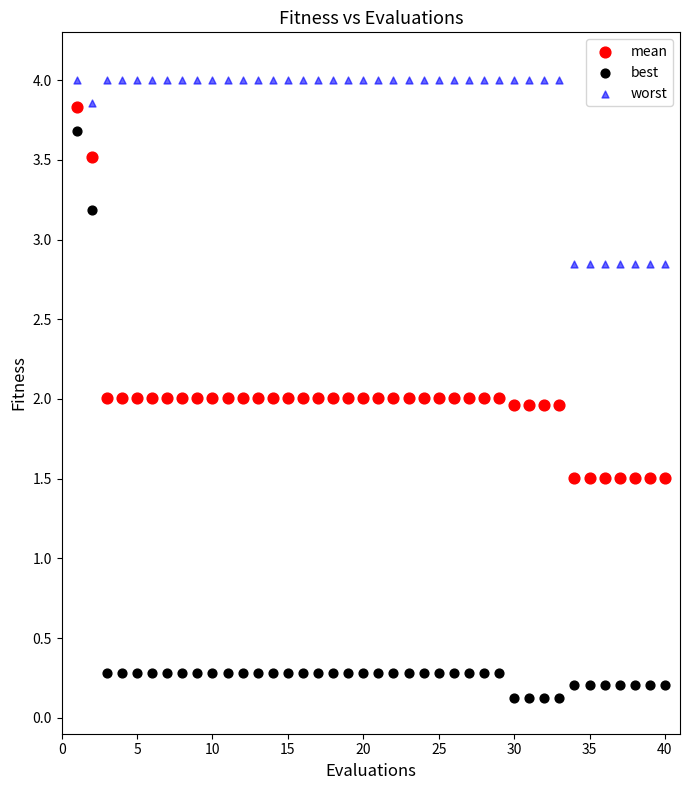

Which series contains the highest Y value?

worst